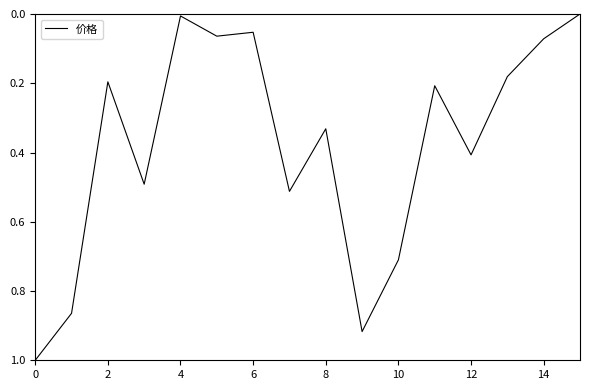

What is the maximum value shown in the chart?

1.0